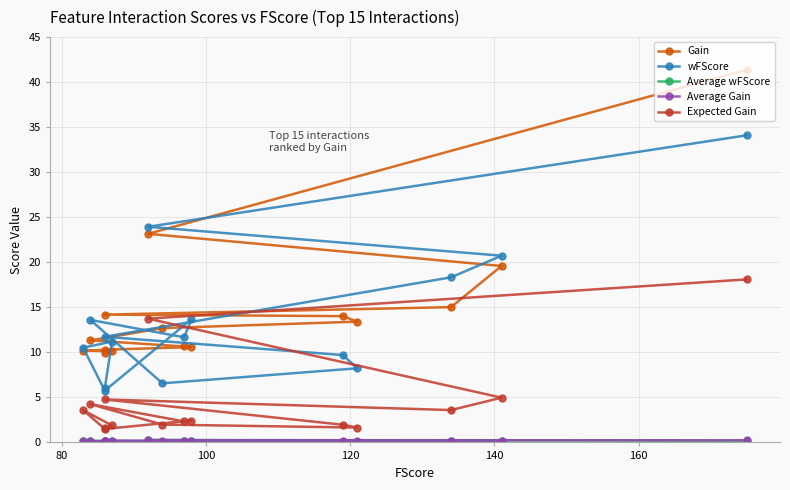

How many data points does each series have?

15